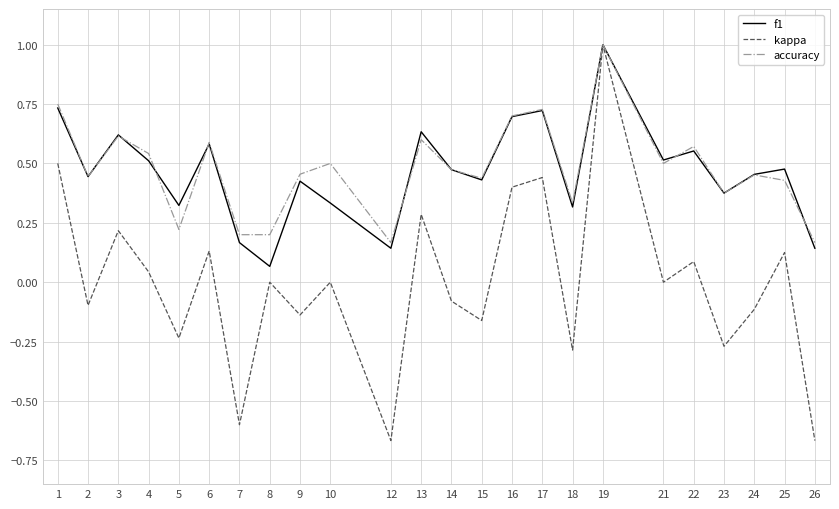

At which label does kappa first exceed 0?

1